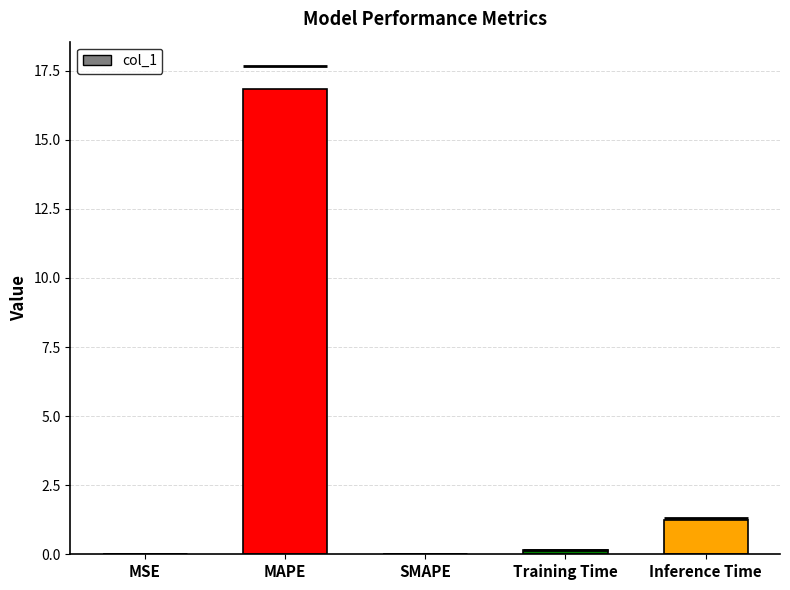

List the labels in order of value, smallest first.

SMAPE, MSE, Training Time, Inference Time, MAPE